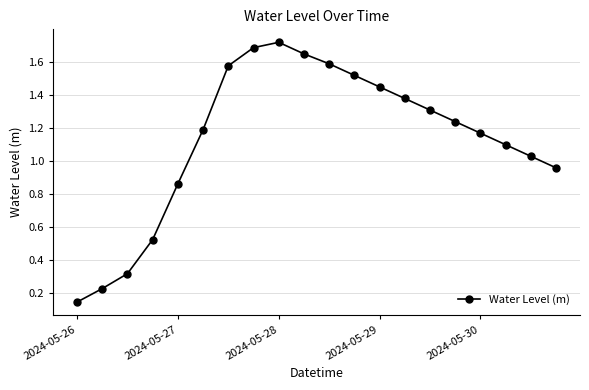

What is the value of the 18th point from the left?

1.1